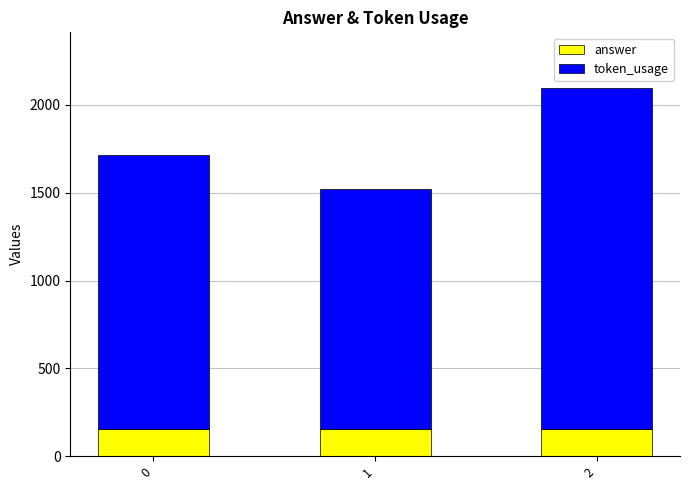

Reading right to left, transcribe the values for answer.

155	155	155